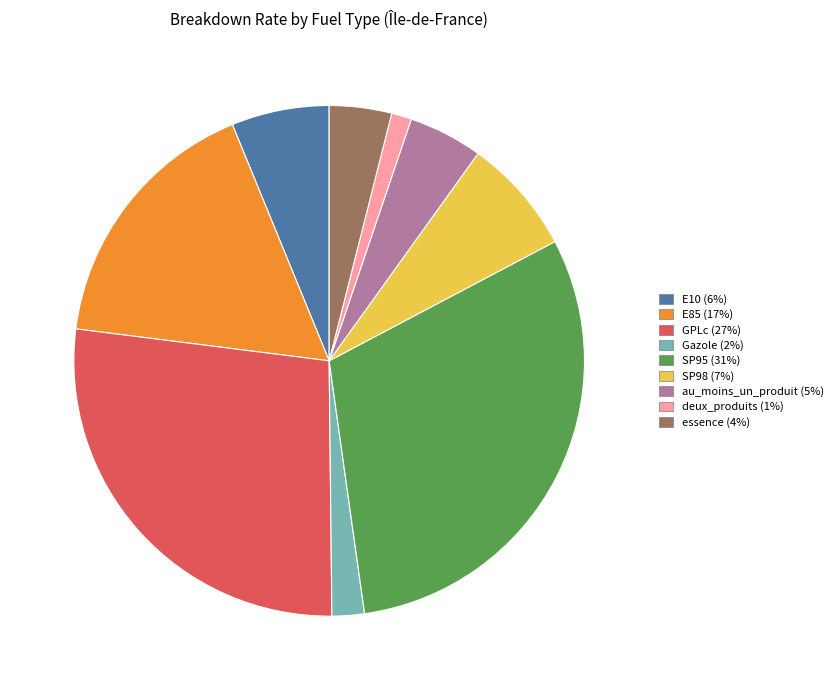

Do au_moins_un_produit and deux_produits together represent more than half of the pie?

No